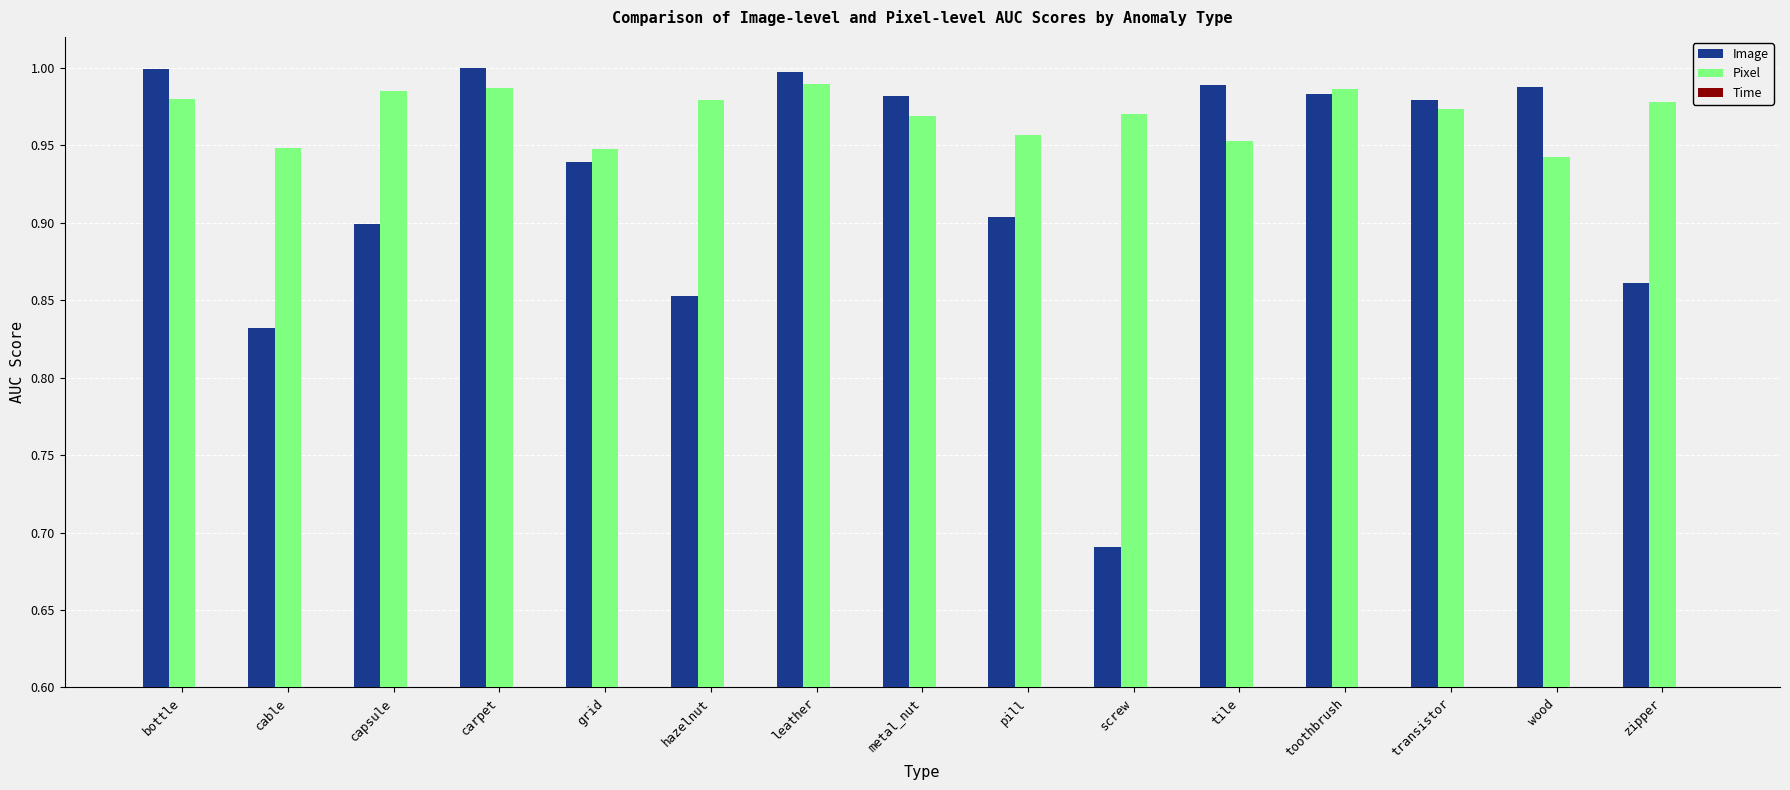

What is the label of the 9th bar from the right?

leather